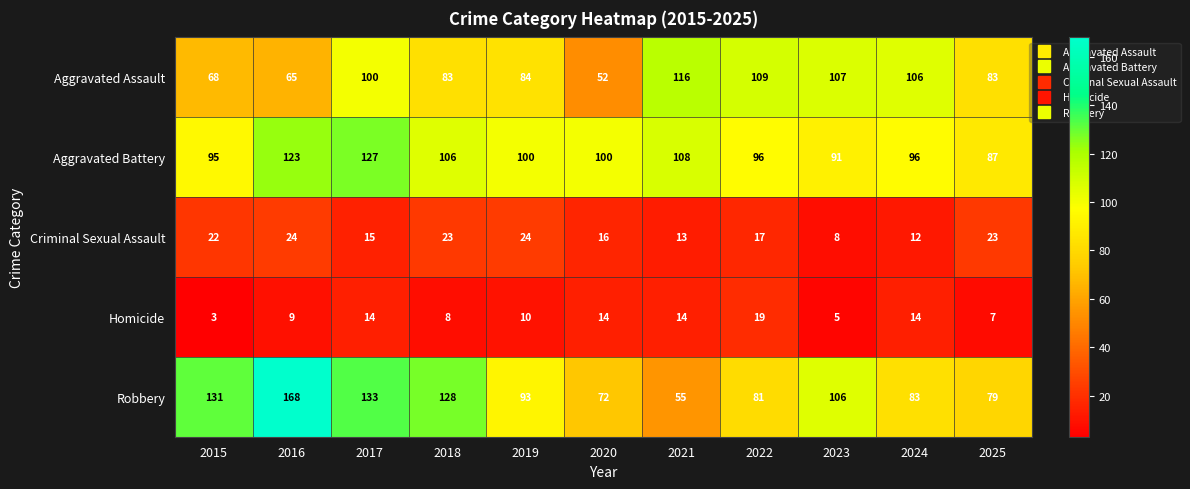

At how many categories does at least one series exceed 59?

11